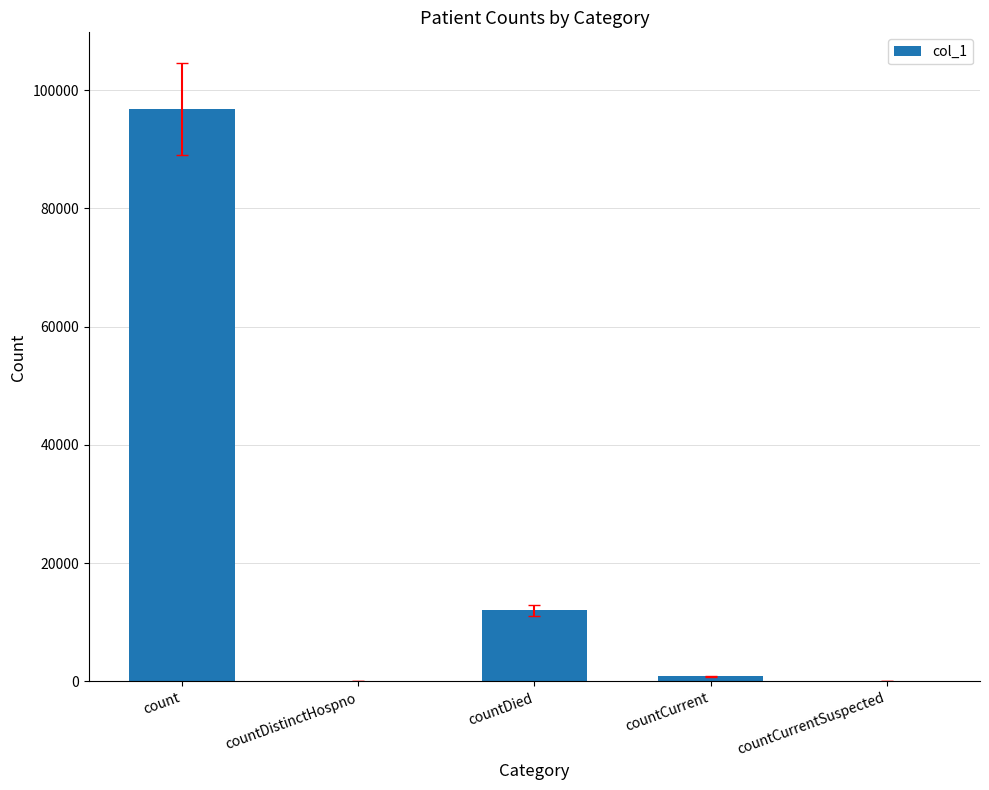

The value at countCurrent is 848. True or false?

True